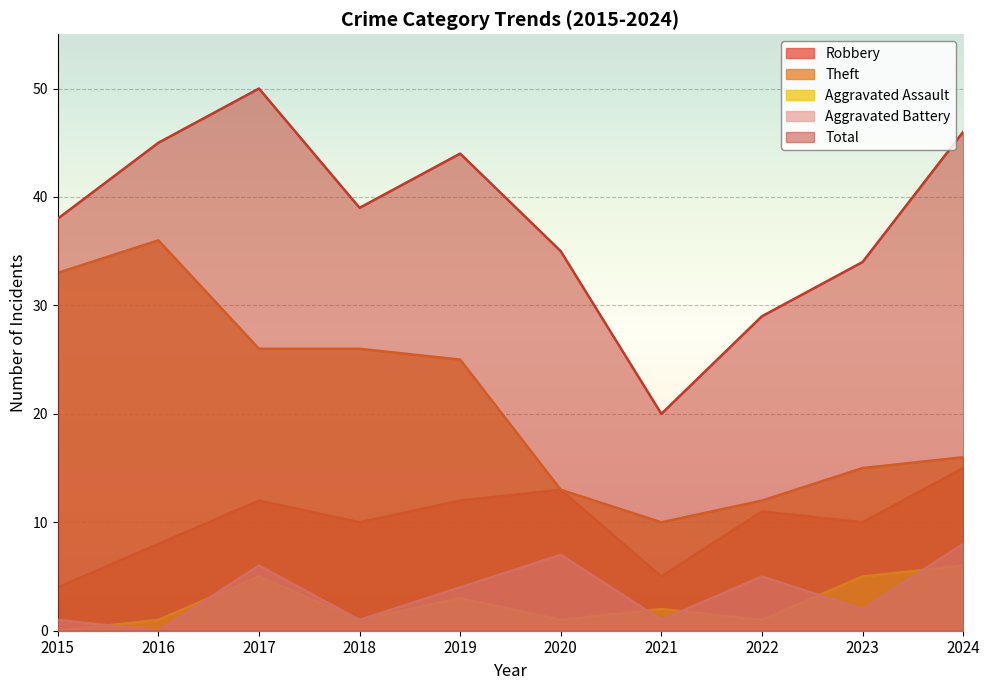

In Aggravated Battery, how many points are higher than both neighbors (excluding endpoints)?

3